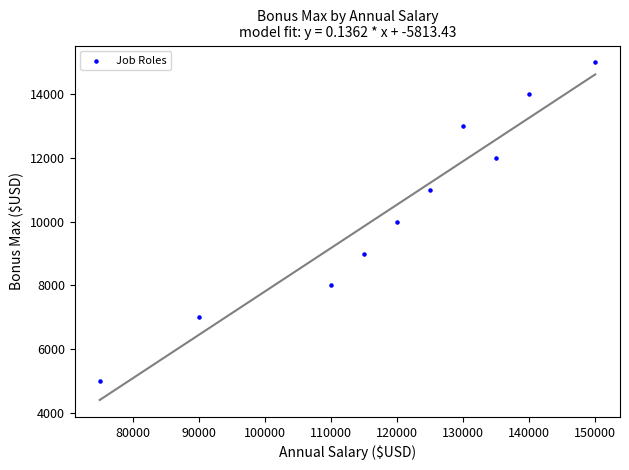

What is the range of Y values (max minus min)?

10000